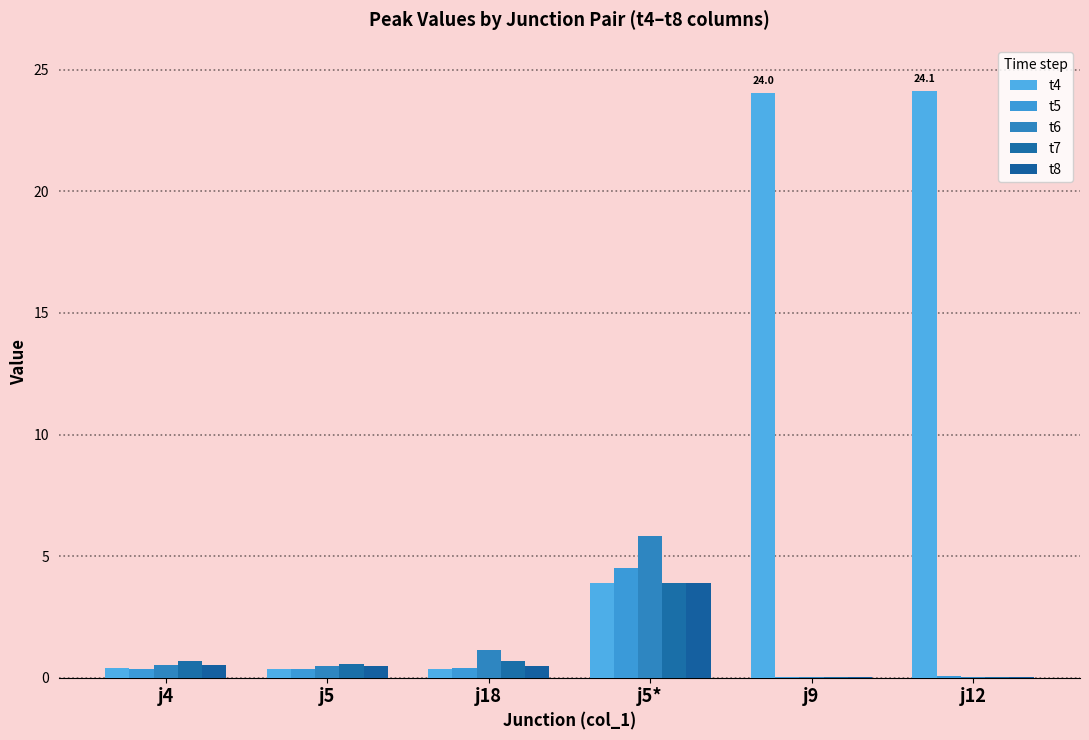

Reading left to right, list all the values displayed in this chart.

t4: j4=0.4	j5=0.4	j18=0.4	j5*=3.9	j9=24.0	j12=24.1
t5: j4=0.4	j5=0.4	j18=0.4	j5*=4.5	j9=0.0	j12=0.1
t6: j4=0.5	j5=0.5	j18=1.1	j5*=5.8	j9=0.0	j12=0.0
t7: j4=0.7	j5=0.5	j18=0.7	j5*=3.9	j9=0.0	j12=0.0
t8: j4=0.5	j5=0.5	j18=0.5	j5*=3.9	j9=0.0	j12=0.0